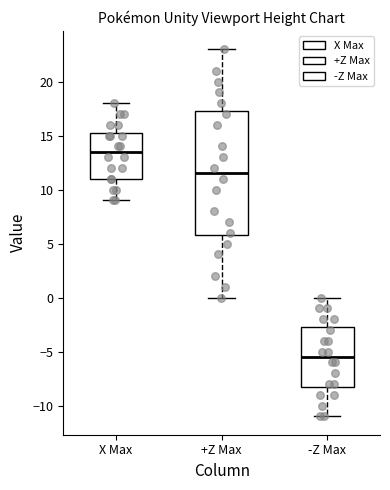

Where does the upper whisker of the box for -Z Max end on the y-axis? The values are not printed on the chart, so give them approximately, as read against the axis.

0.0